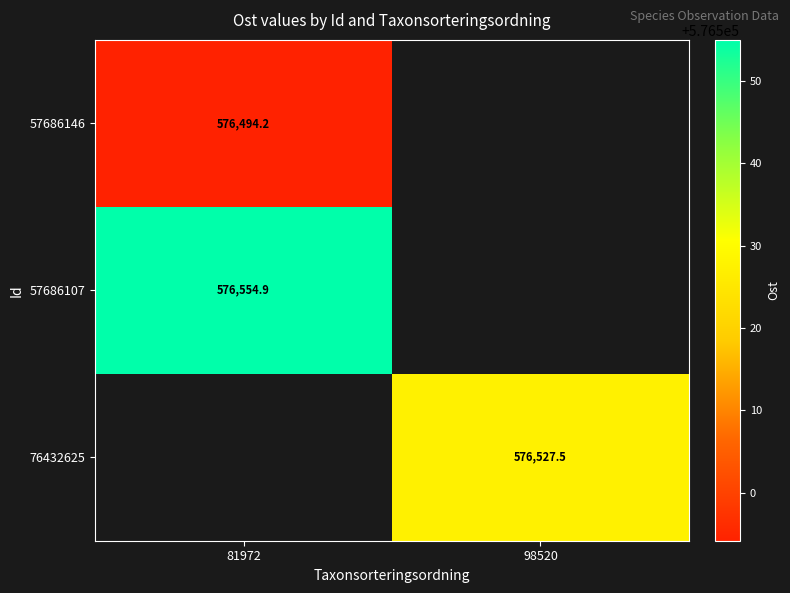

Which series has the largest range (max minus min)?

57686146